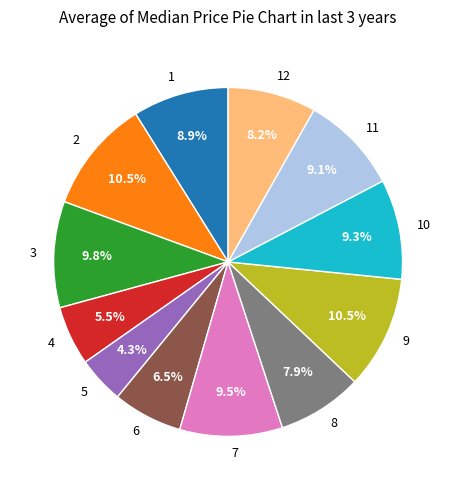

Is there a majority slice in this chart?

No